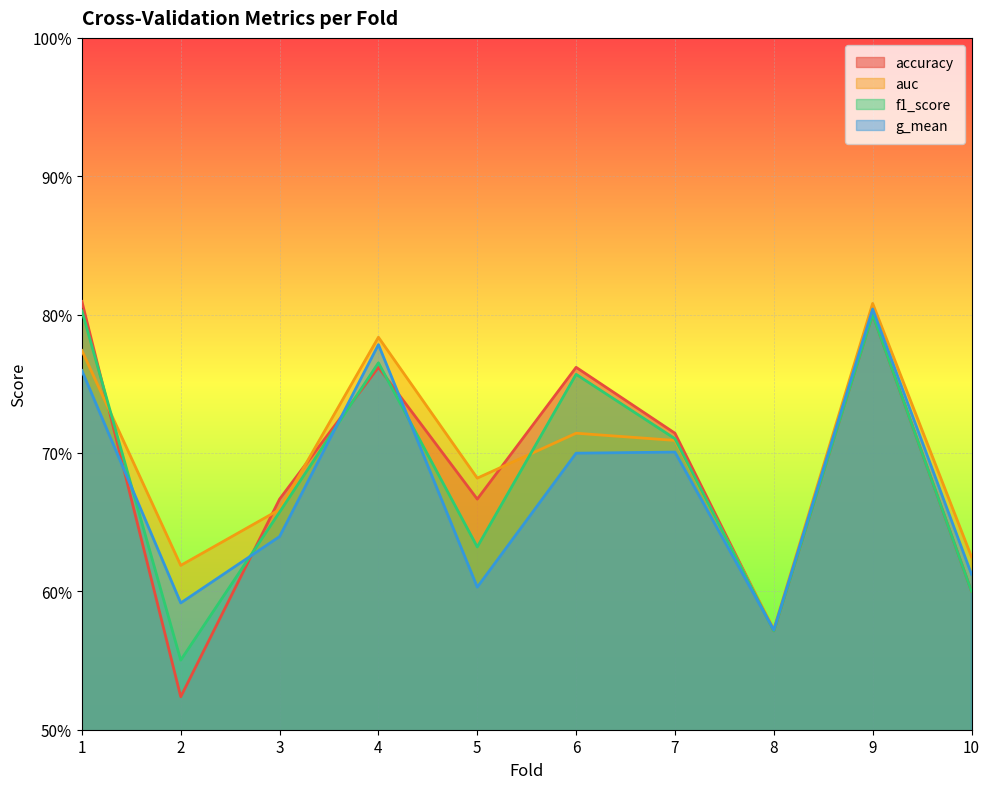

At which category does accuracy reach its first local valley?

2